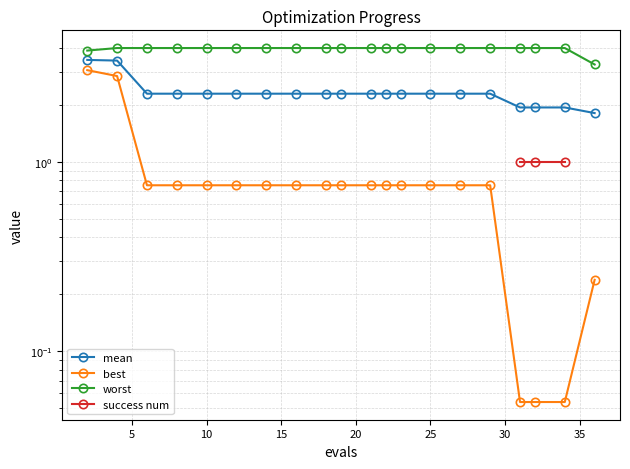

What is the greatest value displayed?

4.0